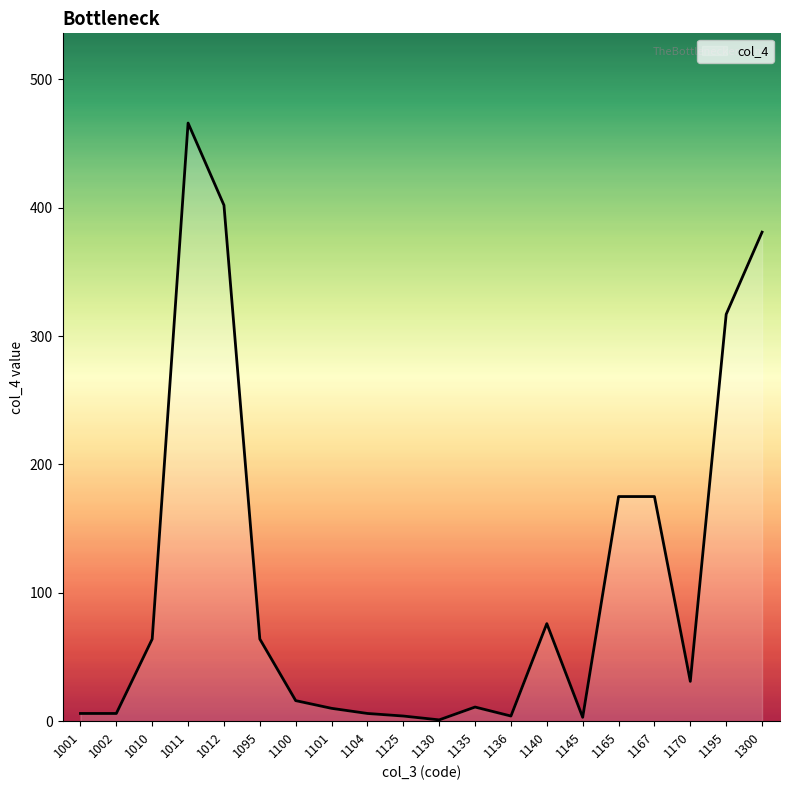

The chart shows a value of 6 at 1104. True or false?

True